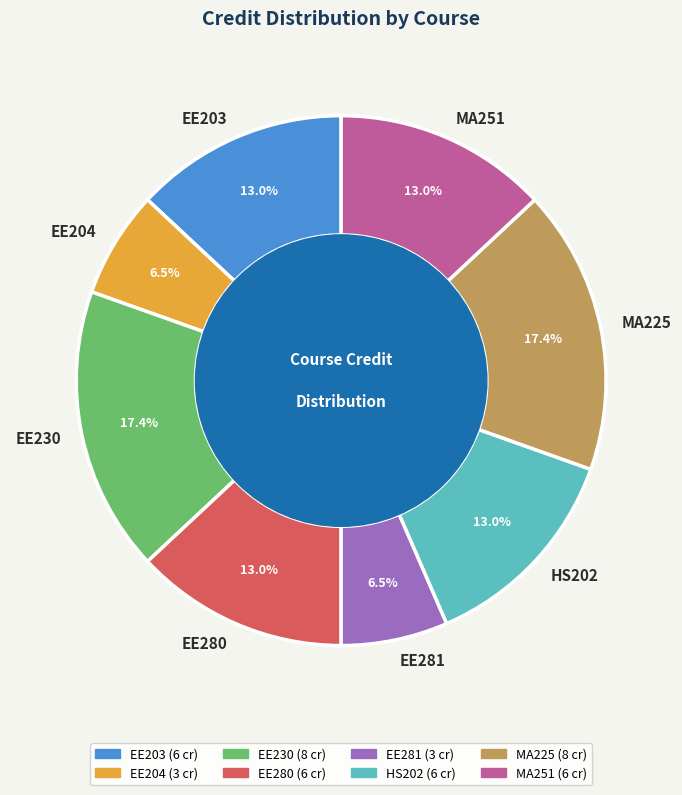

What is the ratio of the value at EE230 to the value at EE281?

2.7